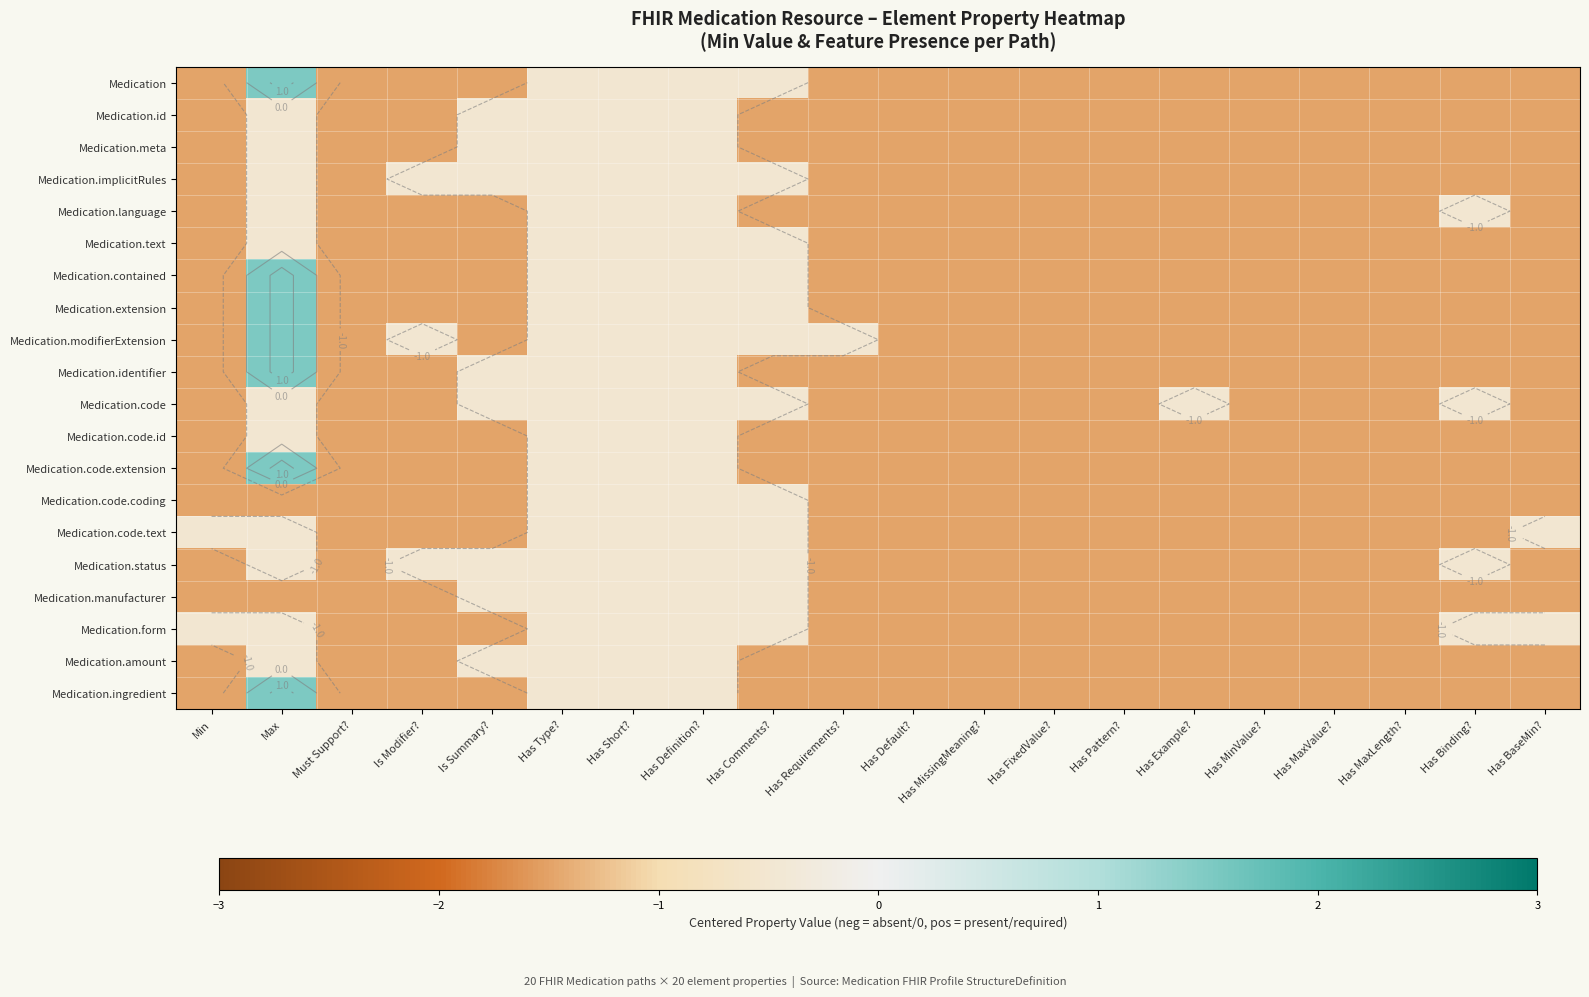

Rank the series by their maximum value, from lowest to highest.

Medication.id, Medication.meta, Medication.implicitRules, Medication.language, Medication.text, Medication.code, Medication.code.id, Medication.code.coding, Medication.code.text, Medication.status, Medication.manufacturer, Medication.form, Medication.amount, Medication, Medication.contained, Medication.extension, Medication.modifierExtension, Medication.identifier, Medication.code.extension, Medication.ingredient